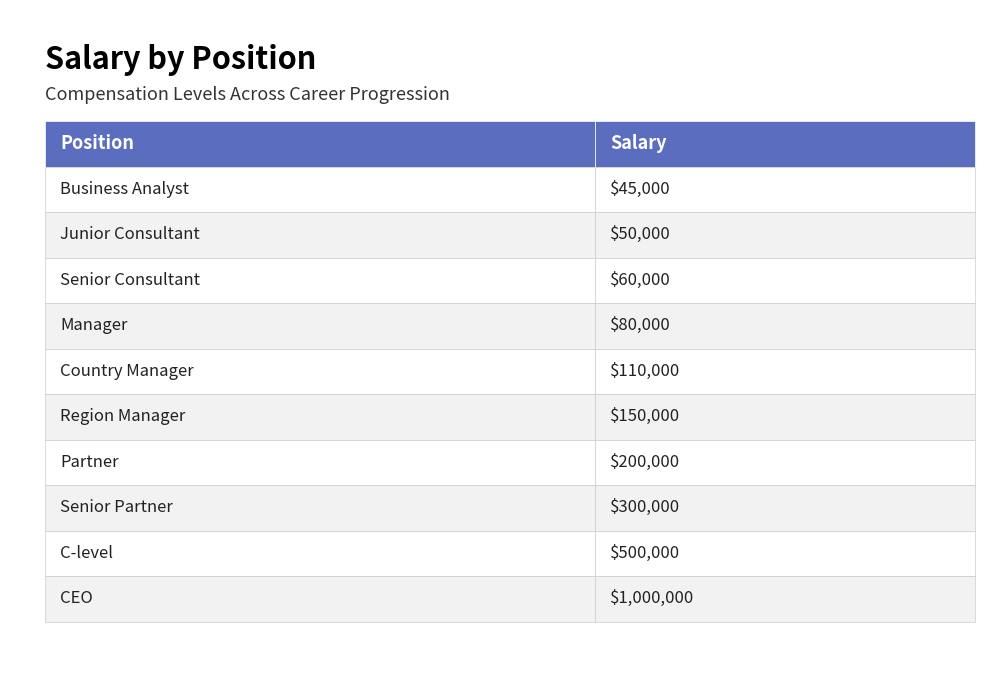

Reading right to left, transcribe all the data shown in this chart.

CEO=1000000	C-level=500000	Senior Partner=300000	Partner=200000	Region Manager=150000	Country Manager=110000	Manager=80000	Senior Consultant=60000	Junior Consultant=50000	Business Analyst=45000